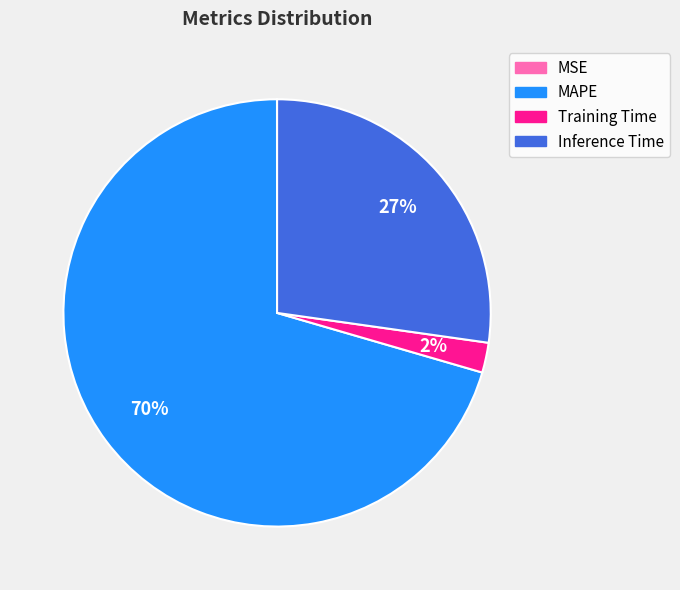

What percentage is the Training Time slice, to the nearest percent?

2%